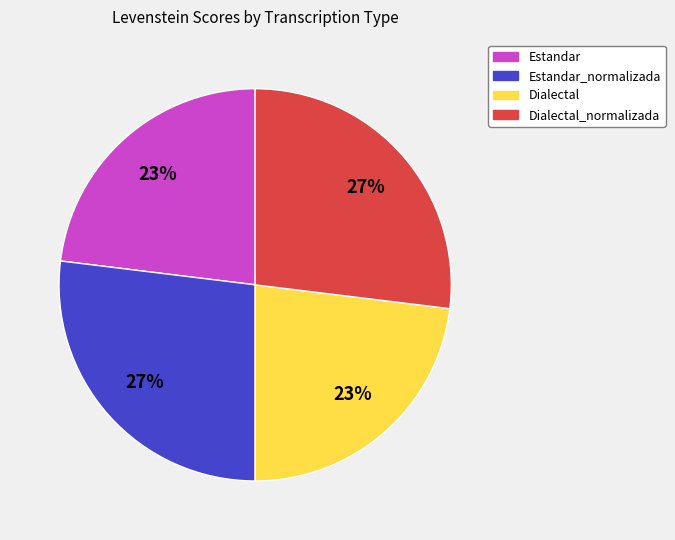

How many slices are in this pie chart?

4